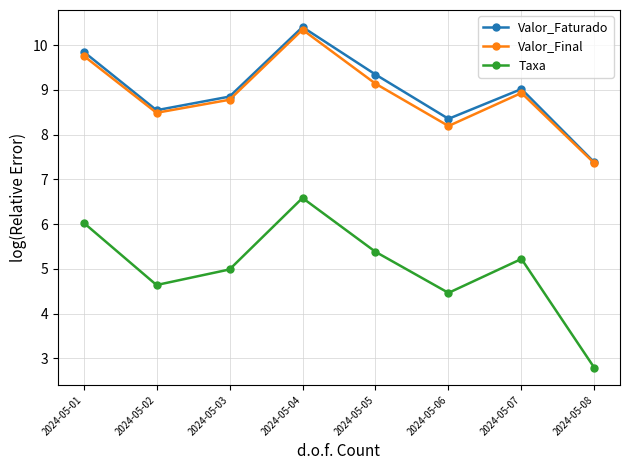

Reading left to right, extract all data points from this chart.

Valor_Faturado: 2024-05-01=9.9	2024-05-02=8.5	2024-05-03=8.8	2024-05-04=10.4	2024-05-05=9.3	2024-05-06=8.4	2024-05-07=9.0	2024-05-08=7.4
Valor_Final: 2024-05-01=9.8	2024-05-02=8.5	2024-05-03=8.8	2024-05-04=10.3	2024-05-05=9.1	2024-05-06=8.2	2024-05-07=8.9	2024-05-08=7.4
Taxa: 2024-05-01=6.0	2024-05-02=4.6	2024-05-03=5.0	2024-05-04=6.6	2024-05-05=5.4	2024-05-06=4.5	2024-05-07=5.2	2024-05-08=2.8